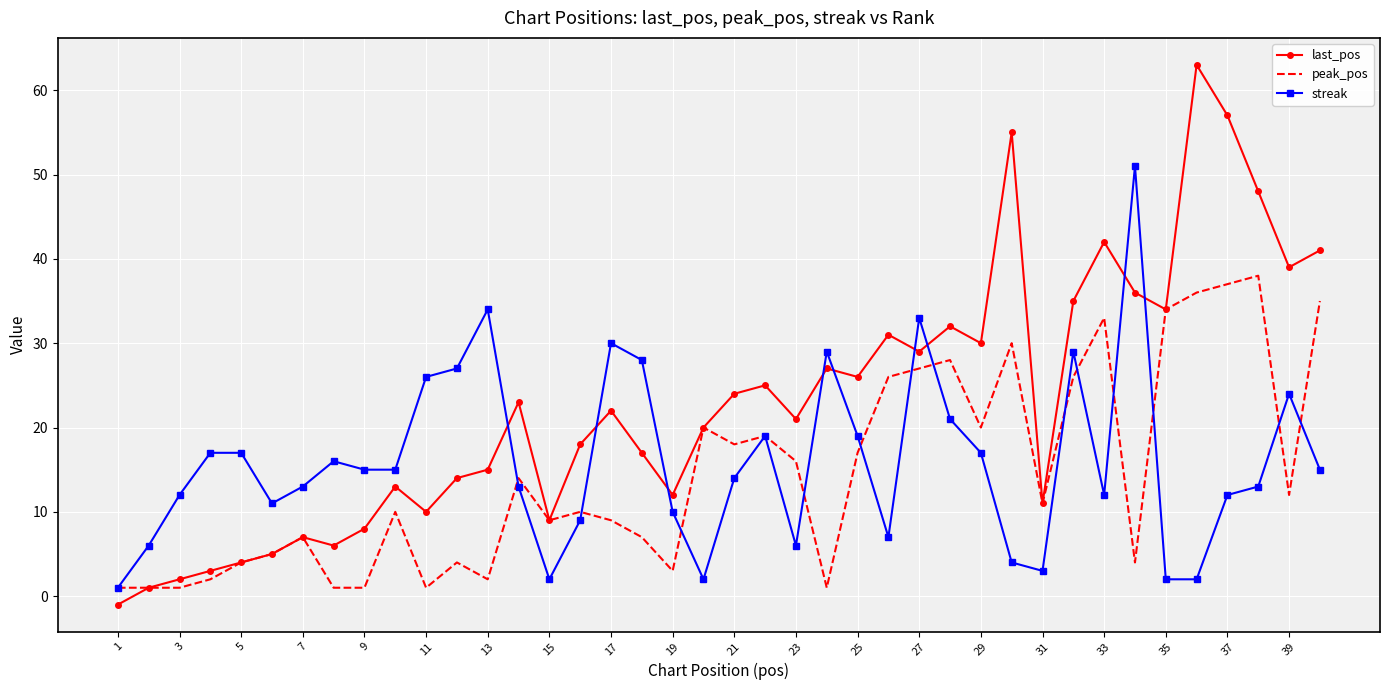

At how many categories does at least one series exceed 61?

1